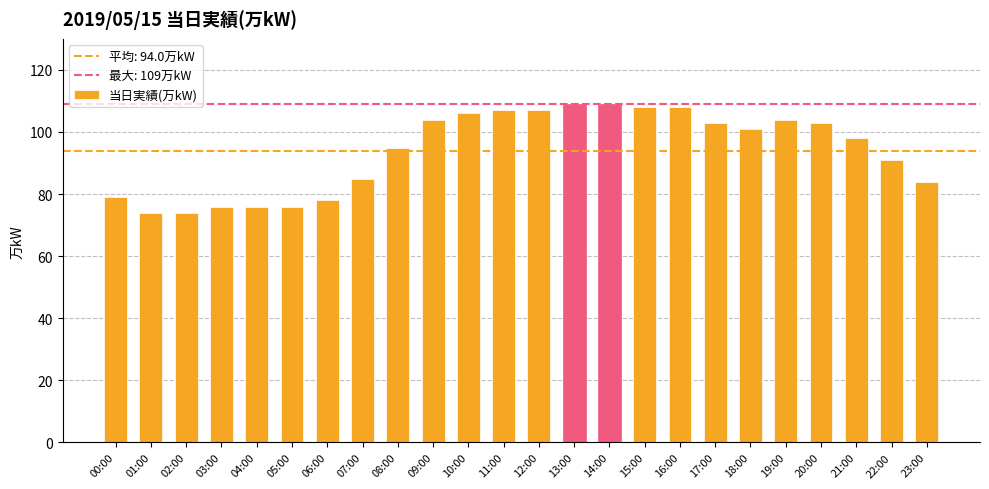

What is the difference between the values at 02:00 and 14:00?

35